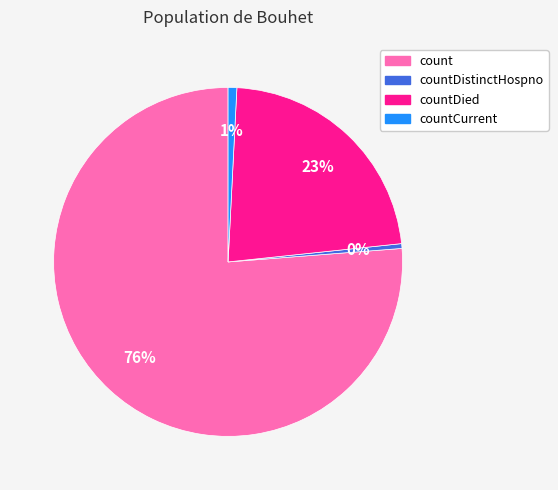

Is there any slice that represents more than half of the pie?

Yes